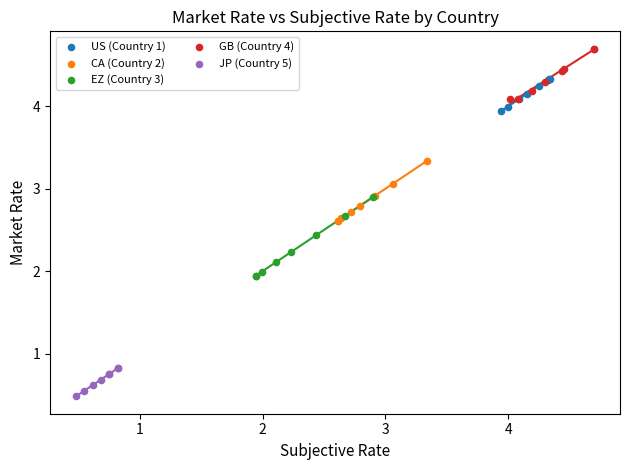

Which series contains the lowest Y value?

JP (Country 5)